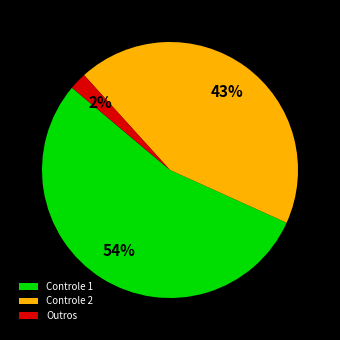

Count the number of slices in the pie.

3